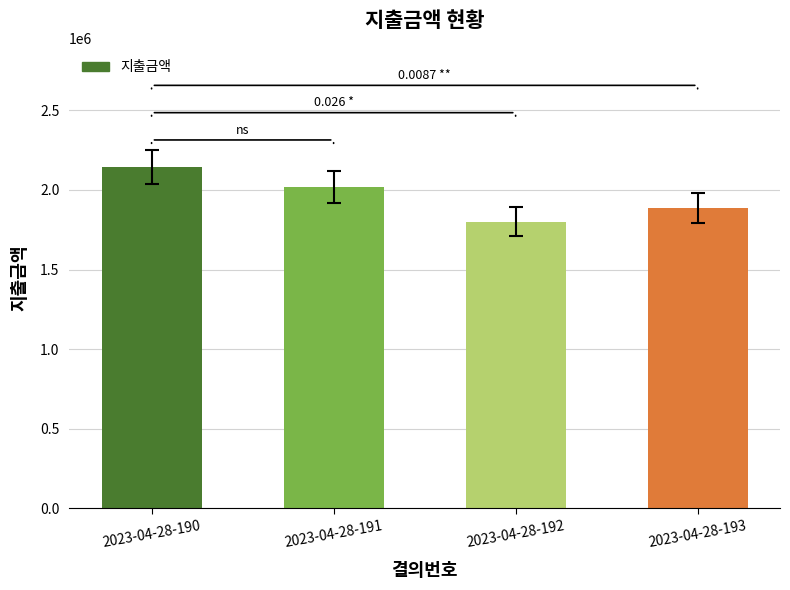

How many distinct data groups are displayed?

1